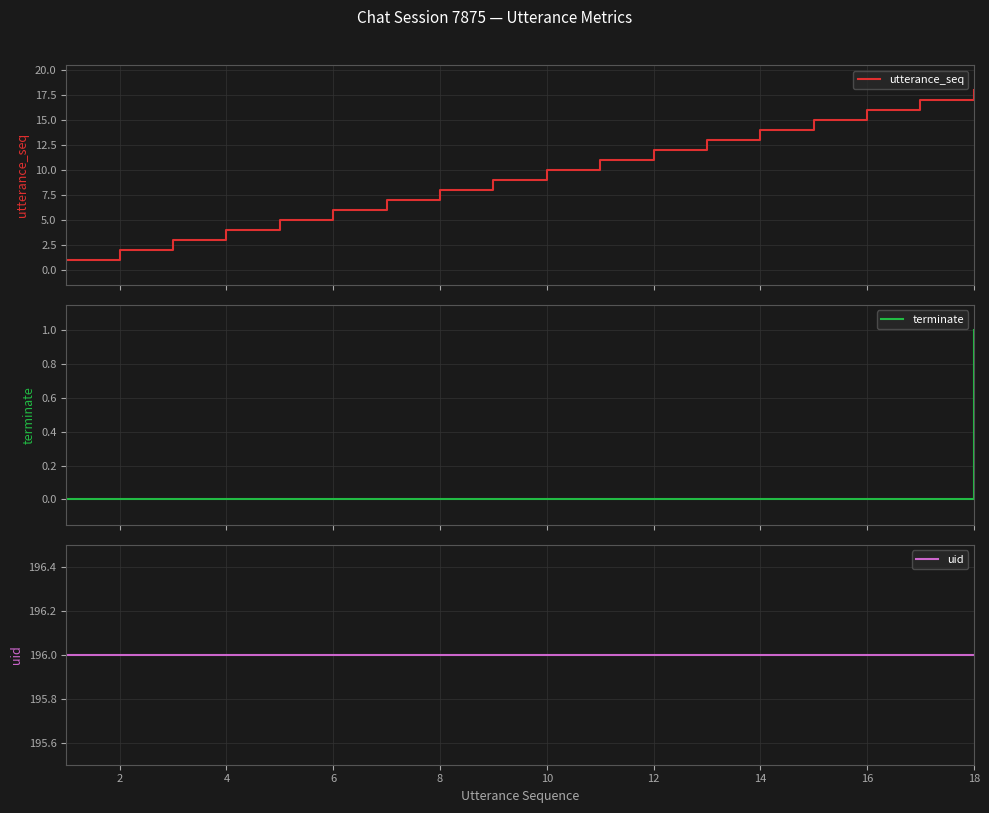

What is the minimum value for utterance_seq?

1